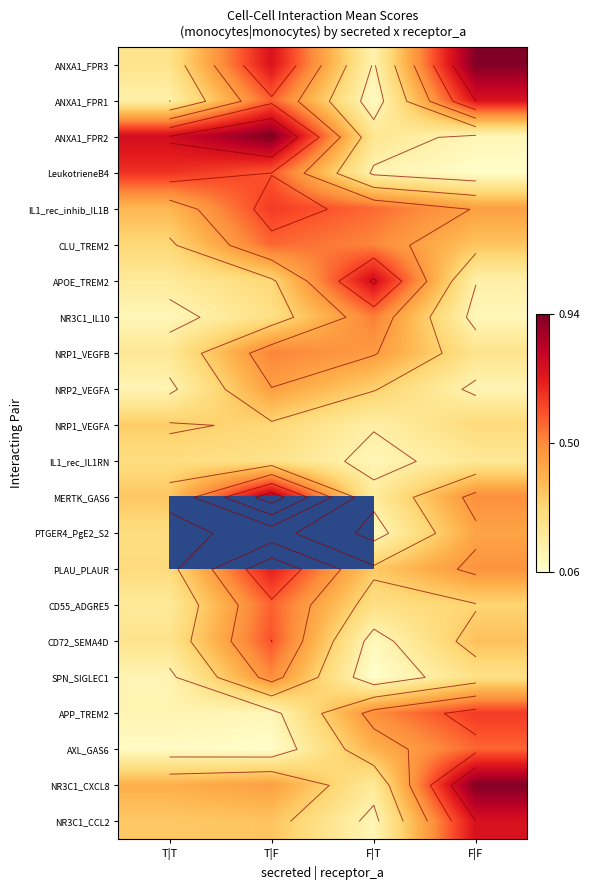

At how many categories does at least one series exceed 0?

4